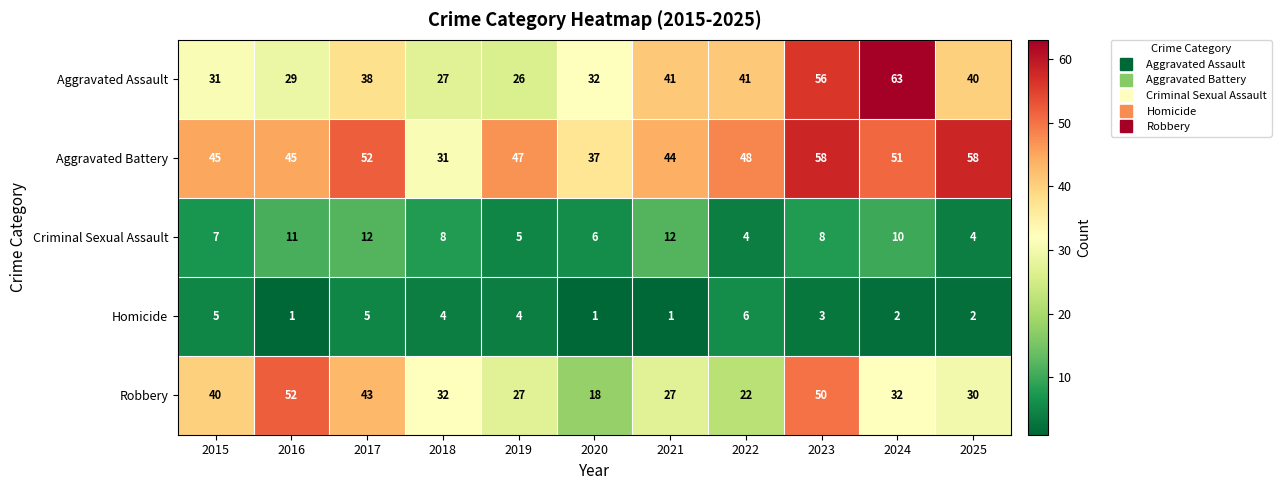

At which label does Criminal Sexual Assault first exceed 8?

2016